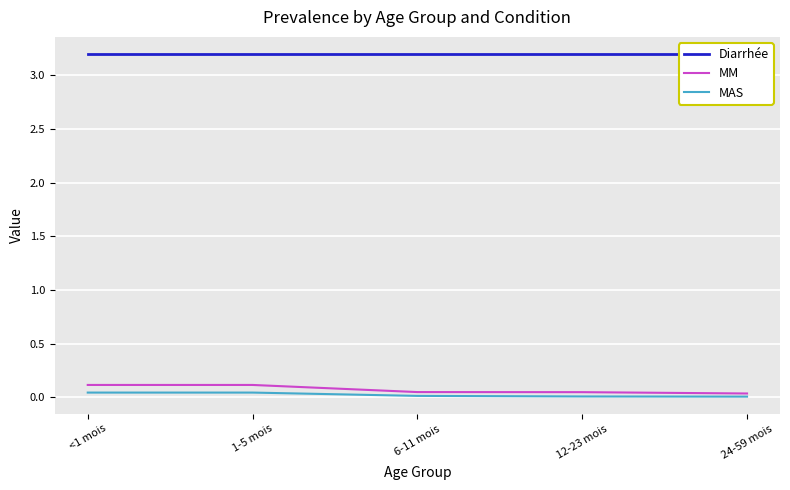

How many lines are shown in the chart?

3